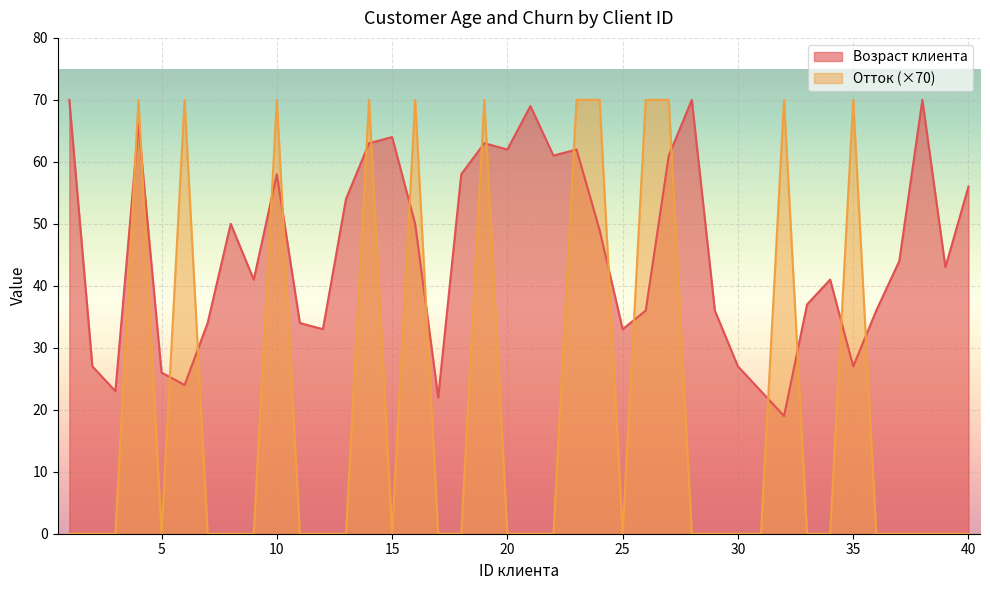

In Отток, how many points are lower than both neighbors (excluding endpoints)?

3